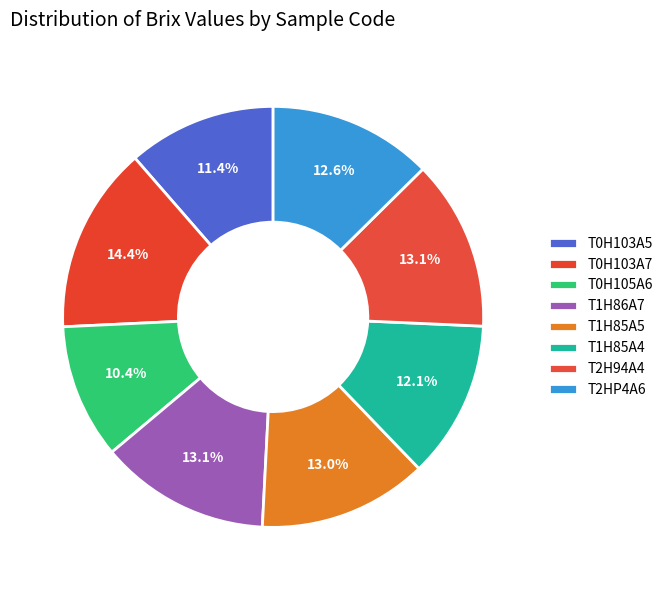

True or false: T1H85A4 accounts for 12% of the total.

True